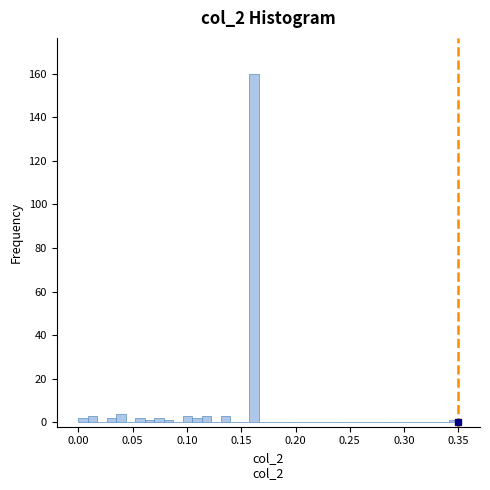

Around what value on the x-axis is the tallest bar? Give the approximate position of its centre, as read against the axis.

0.160